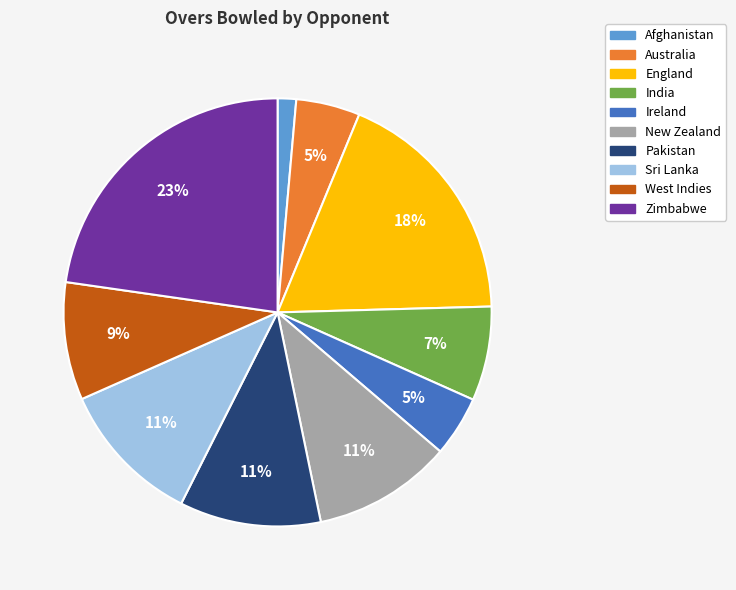

How many slices are in this pie chart?

10